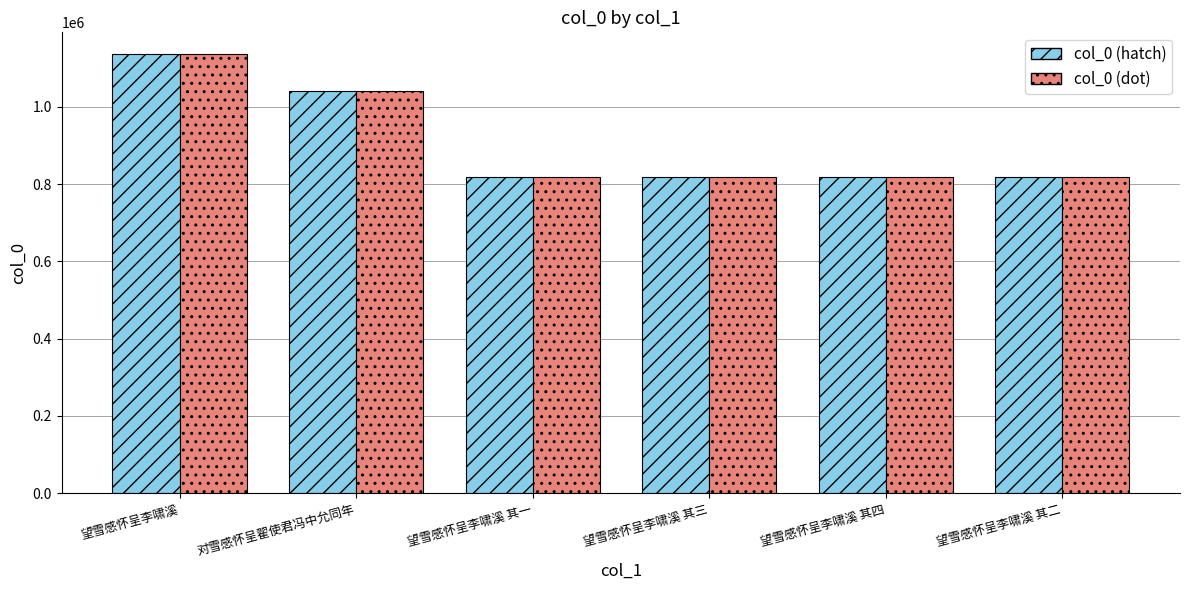

What is the average value of the col_0 (hatch) series?

909388